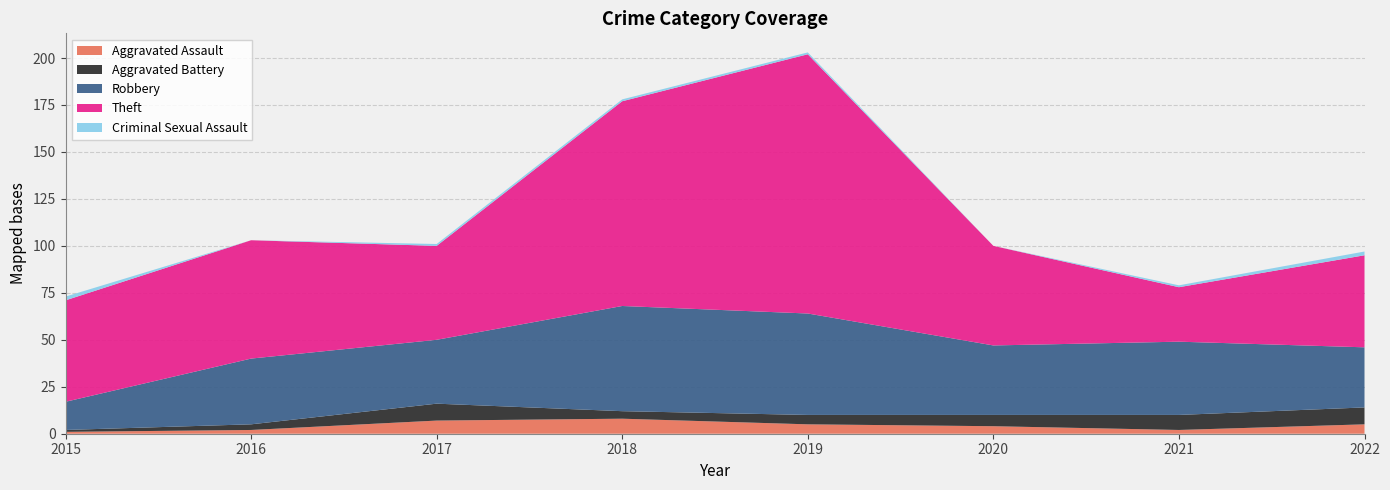

Reading right to left, extract all data points from this chart.

Aggravated Assault: 5	2	4	5	8	7	2	1
Aggravated Battery: 9	8	6	5	4	9	3	1
Robbery: 32	39	37	54	56	34	35	15
Theft: 49	29	53	138	109	50	63	54
Criminal Sexual Assault: 2	1	0	1	1	1	0	2